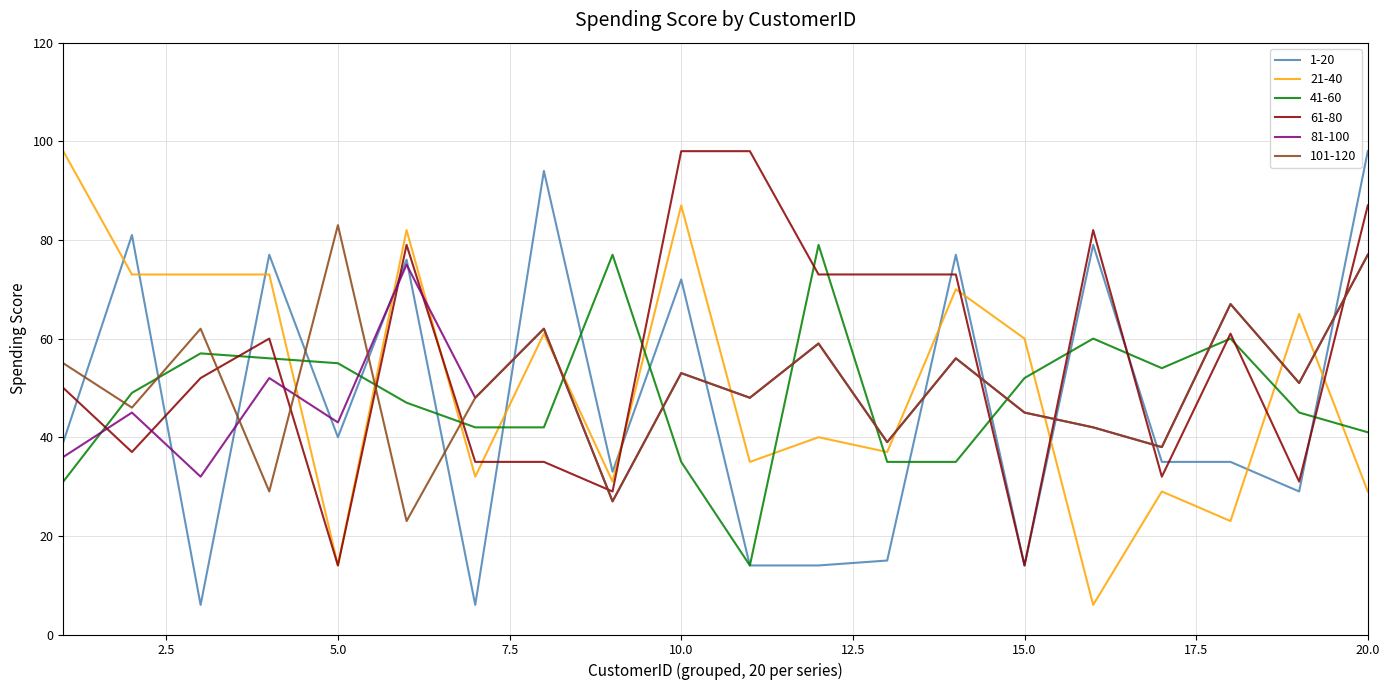

True or false: 41-60 and 81-100 intersect in this chart.

True